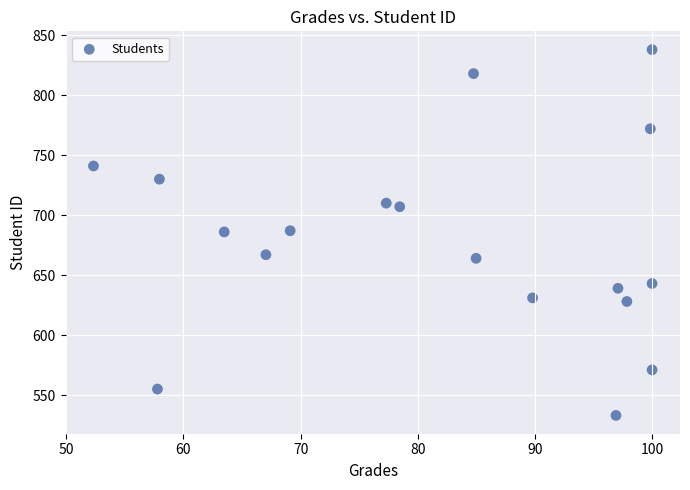

What is the range of Y values (max minus min)?

305